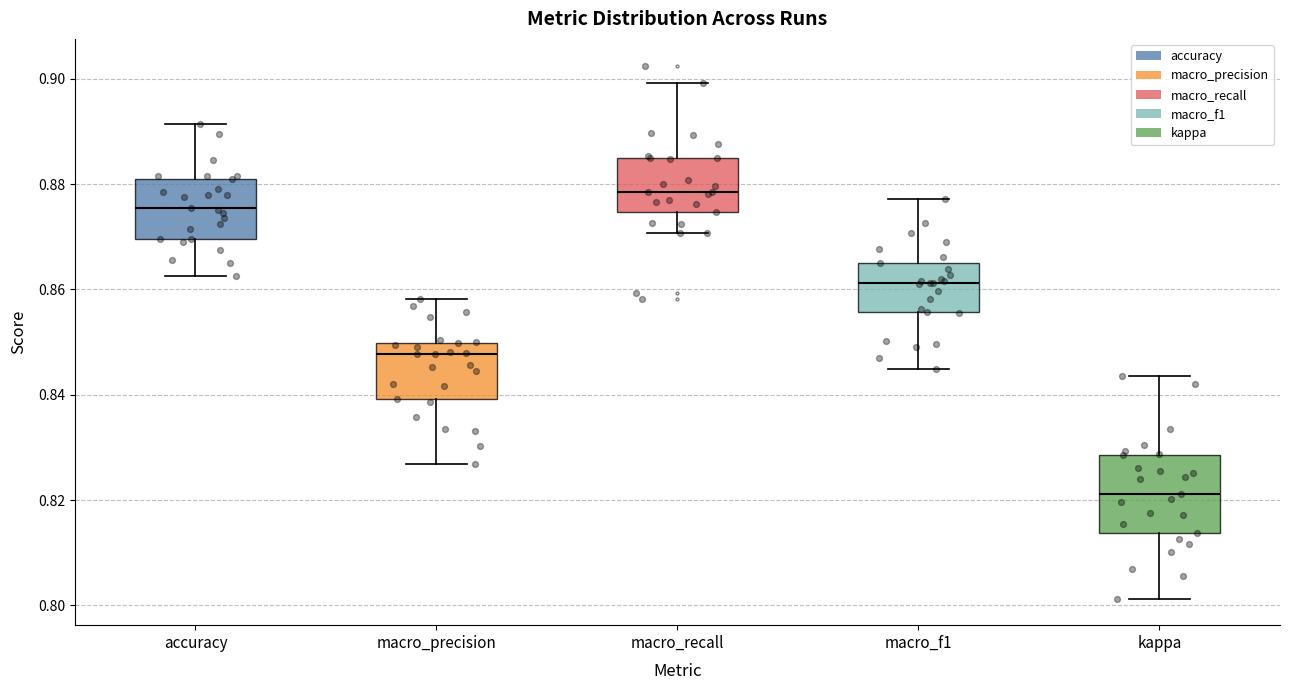

Reading left to right, read every box against the y-axis: the position of its median line, the range the box covers, and the ends of its whiskers. The values are not printed on the chart, so give them approximately, as read against the axis.

accuracy: median 0.876, box 0.870 to 0.882, whiskers 0.862 to 0.892
macro_precision: median 0.848, box 0.840 to 0.850, whiskers 0.826 to 0.858
macro_recall: median 0.878, box 0.874 to 0.884, whiskers 0.870 to 0.900
macro_f1: median 0.862, box 0.856 to 0.866, whiskers 0.844 to 0.878
kappa: median 0.822, box 0.814 to 0.828, whiskers 0.802 to 0.844